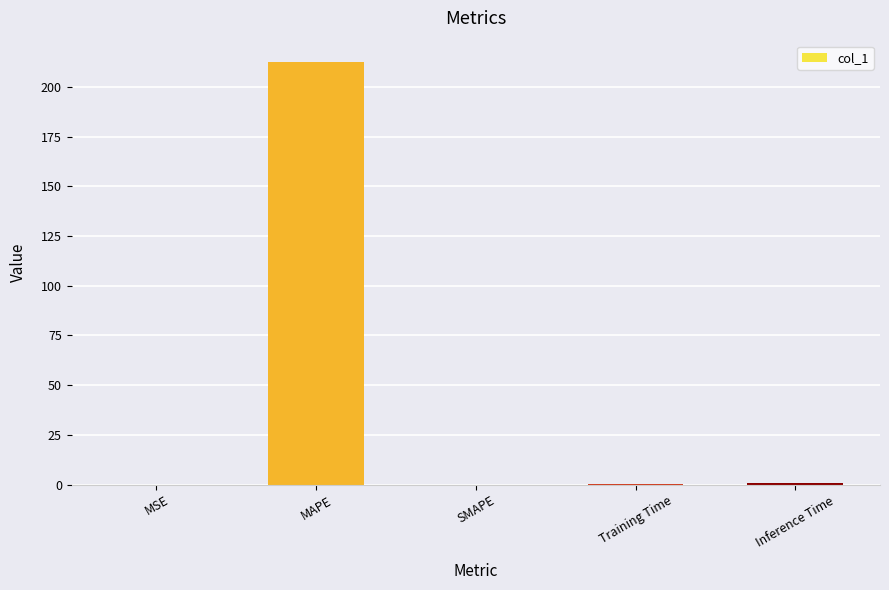

What is the sum of the values at MAPE and Inference Time?

213.6